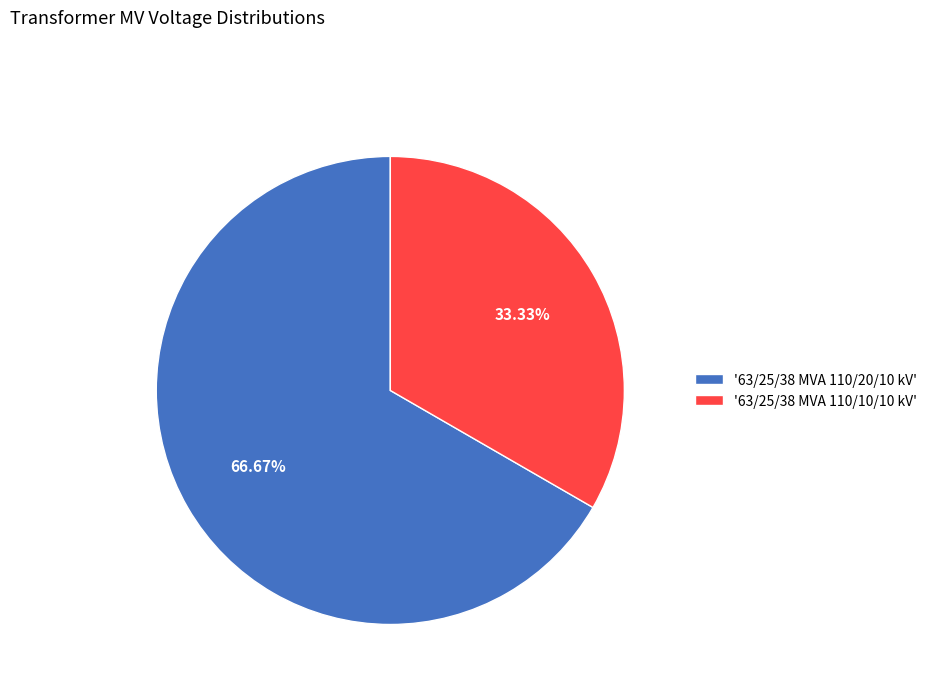

Between '63/25/38 MVA 110/20/10 kV' and '63/25/38 MVA 110/10/10 kV', which is larger?

'63/25/38 MVA 110/20/10 kV'